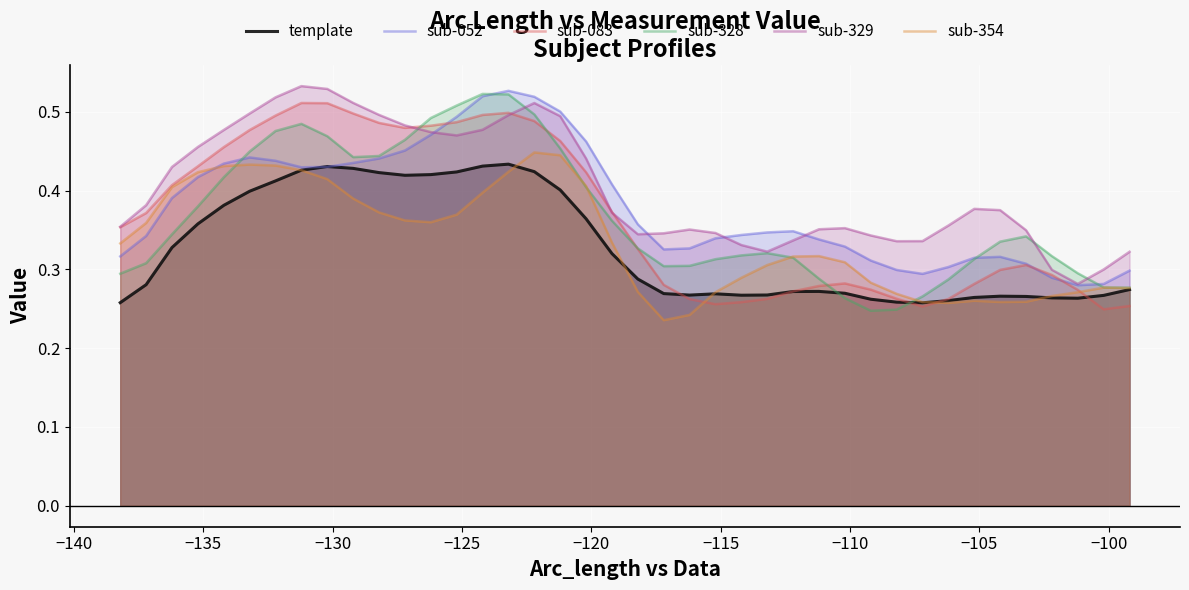

True or false: template and sub-329 intersect in this chart.

False